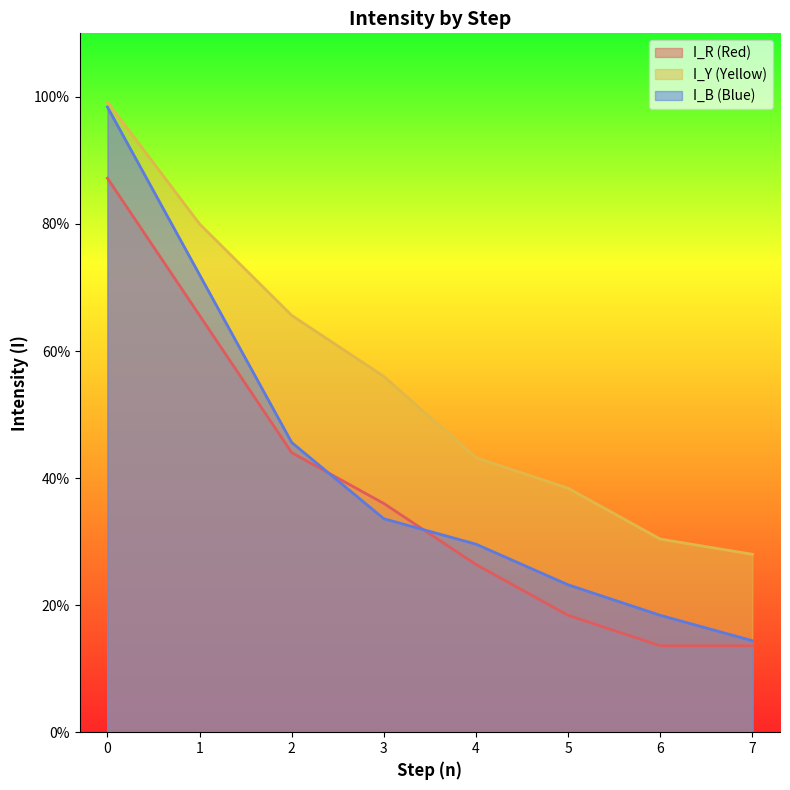

How many categories are shown in the chart?

8